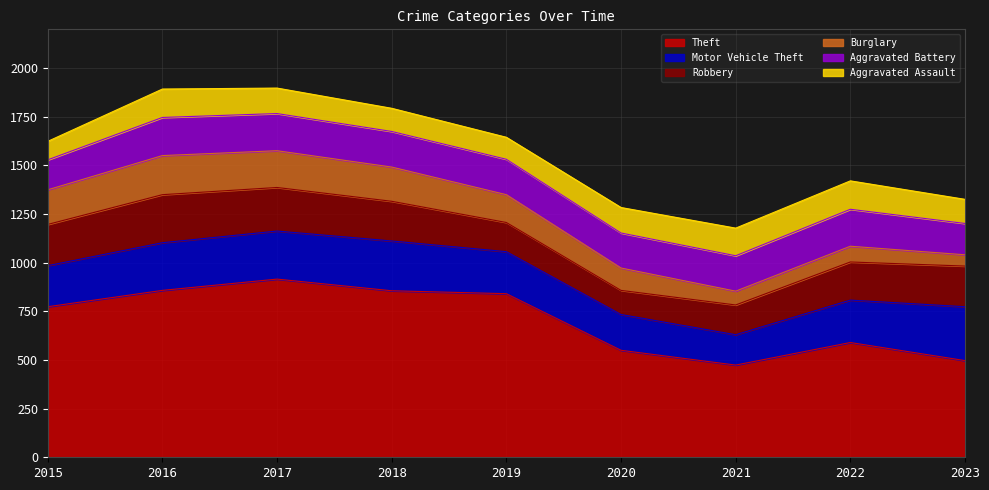

At which label does Aggravated Battery reach its minimum?

2015